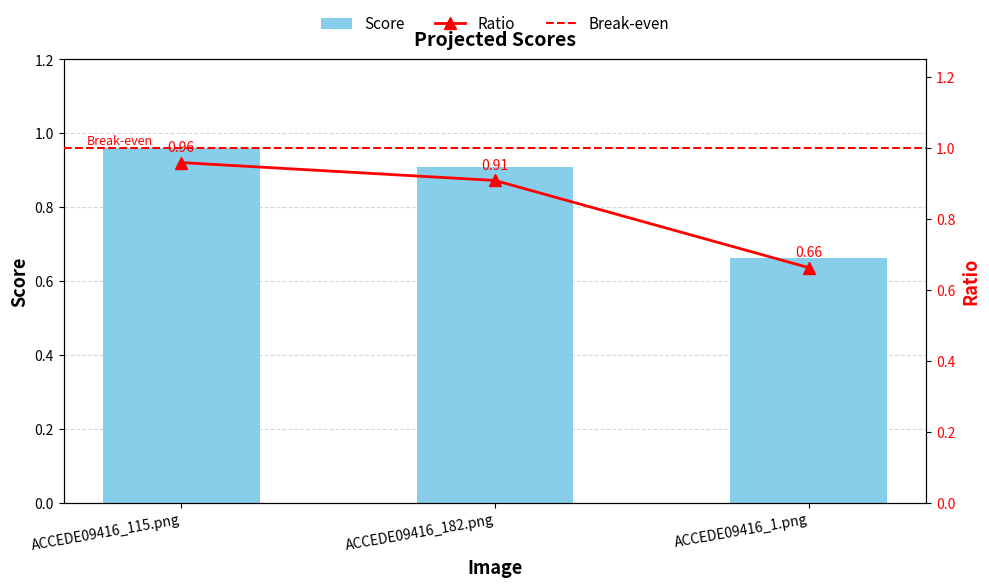

The value at ACCEDE09416_182.png is 0.2. True or false?

False